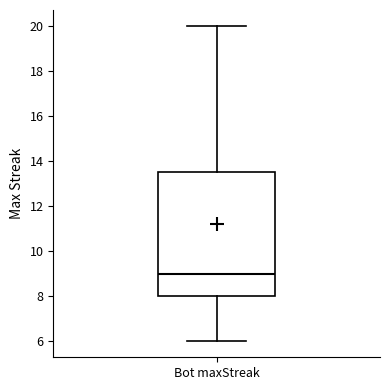

Read this box plot against the y-axis: the position of the median line, the range covered by the box, and the ends of both whiskers. The values are not printed on the chart, so give them approximately, as read against the axis.

median 9.0, box 8.0 to 13.6, whiskers 6.0 to 20.0